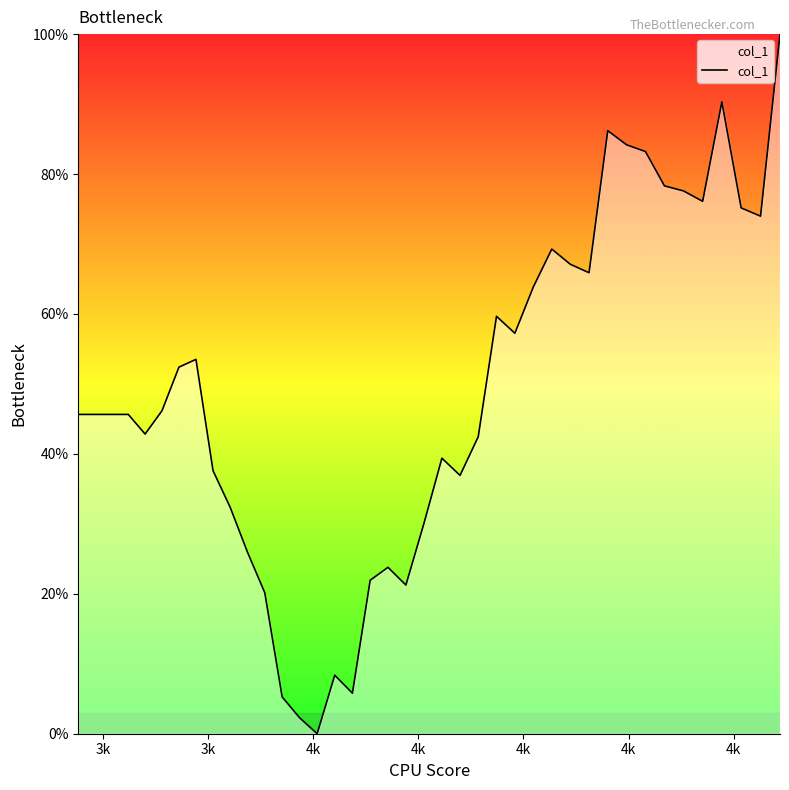

Does the chart have visible grid lines?

No